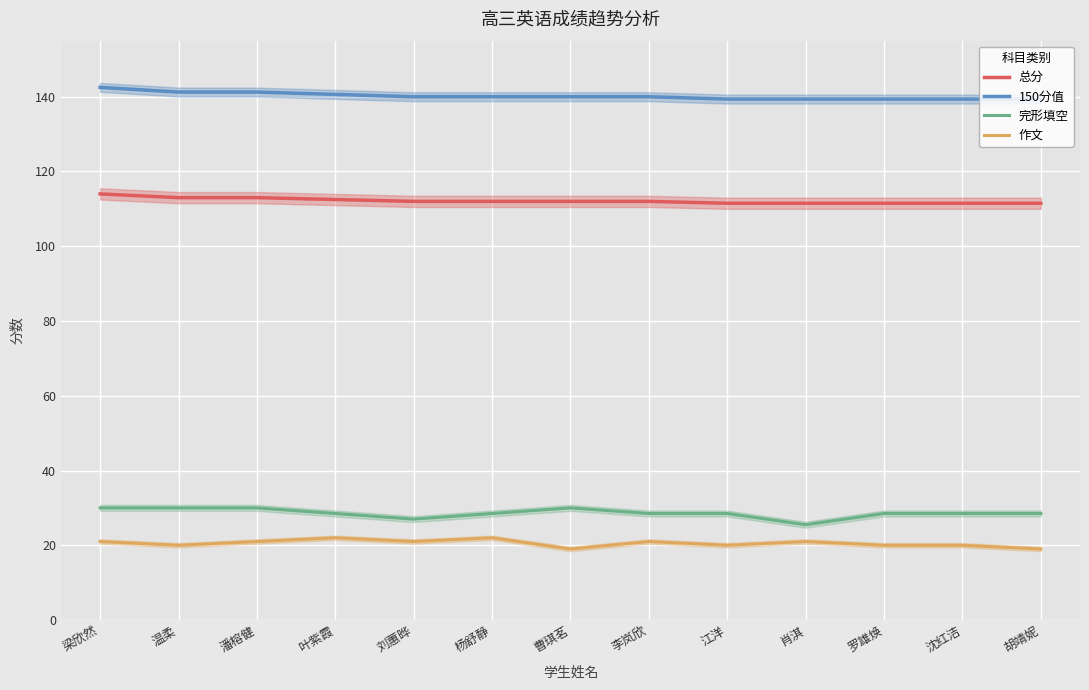

Reading right to left, extract all data points from this chart.

总分: 胡靖妮=111.5	沈红洁=111.5	罗雄焕=111.5	肖淇=111.5	江洋=111.5	李岚欣=112.0	曹琪茗=112.0	杨舒静=112.0	刘蕙晔=112.0	叶紫霞=112.5	潘榕健=113.0	温柔=113.0	梁欣然=114.0
150分值: 胡靖妮=139.4	沈红洁=139.4	罗雄焕=139.4	肖淇=139.4	江洋=139.4	李岚欣=140.0	曹琪茗=140.0	杨舒静=140.0	刘蕙晔=140.0	叶紫霞=140.6	潘榕健=141.2	温柔=141.2	梁欣然=142.5
完形填空: 胡靖妮=28.5	沈红洁=28.5	罗雄焕=28.5	肖淇=25.5	江洋=28.5	李岚欣=28.5	曹琪茗=30.0	杨舒静=28.5	刘蕙晔=27.0	叶紫霞=28.5	潘榕健=30.0	温柔=30.0	梁欣然=30.0
作文: 胡靖妮=19.0	沈红洁=20.0	罗雄焕=20.0	肖淇=21.0	江洋=20.0	李岚欣=21.0	曹琪茗=19.0	杨舒静=22.0	刘蕙晔=21.0	叶紫霞=22.0	潘榕健=21.0	温柔=20.0	梁欣然=21.0